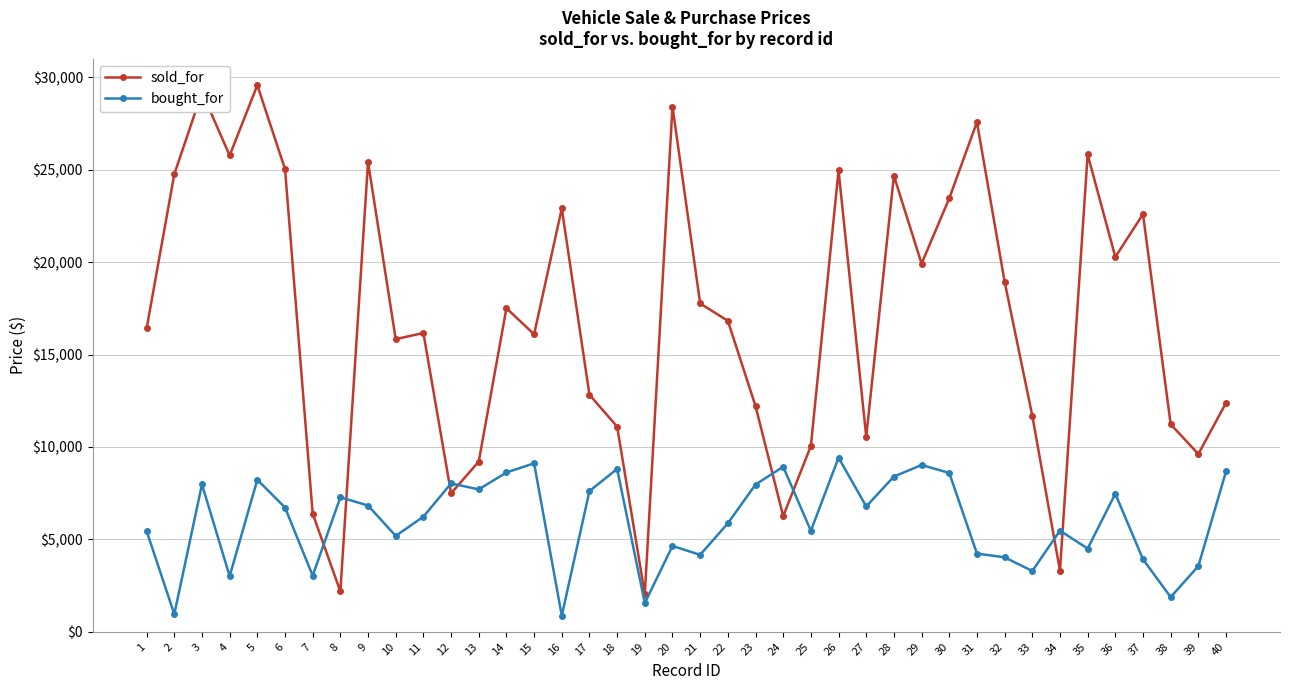

What is the spread (max minus min) of values at 1?

10960